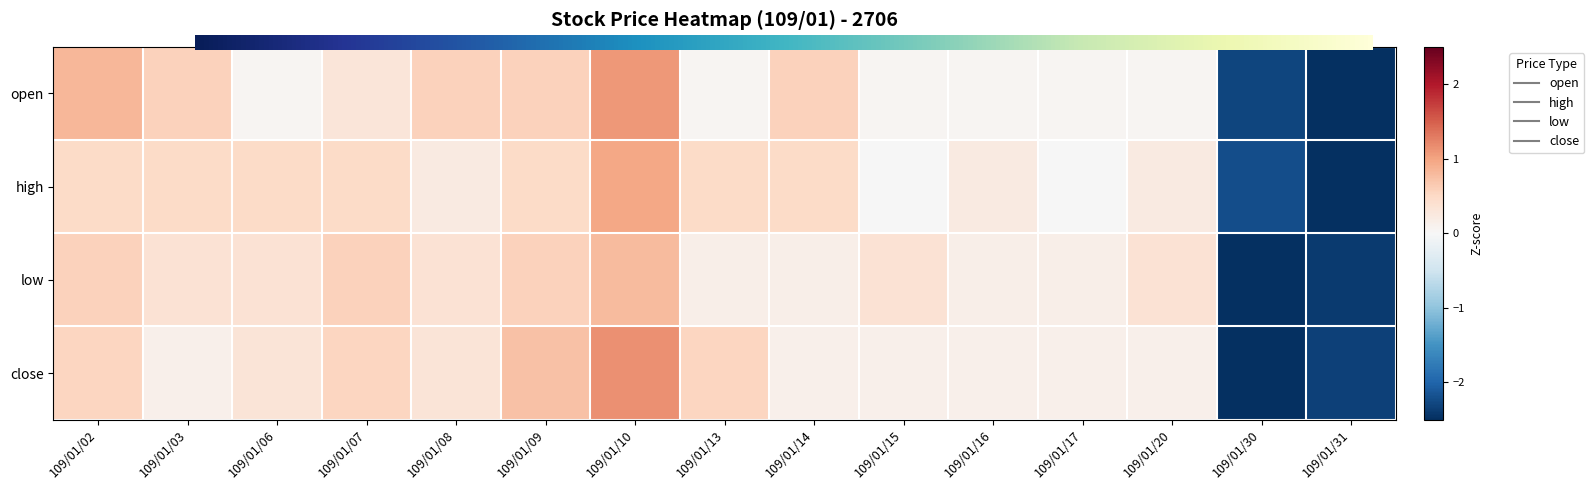

Which series has the largest range (max minus min)?

close